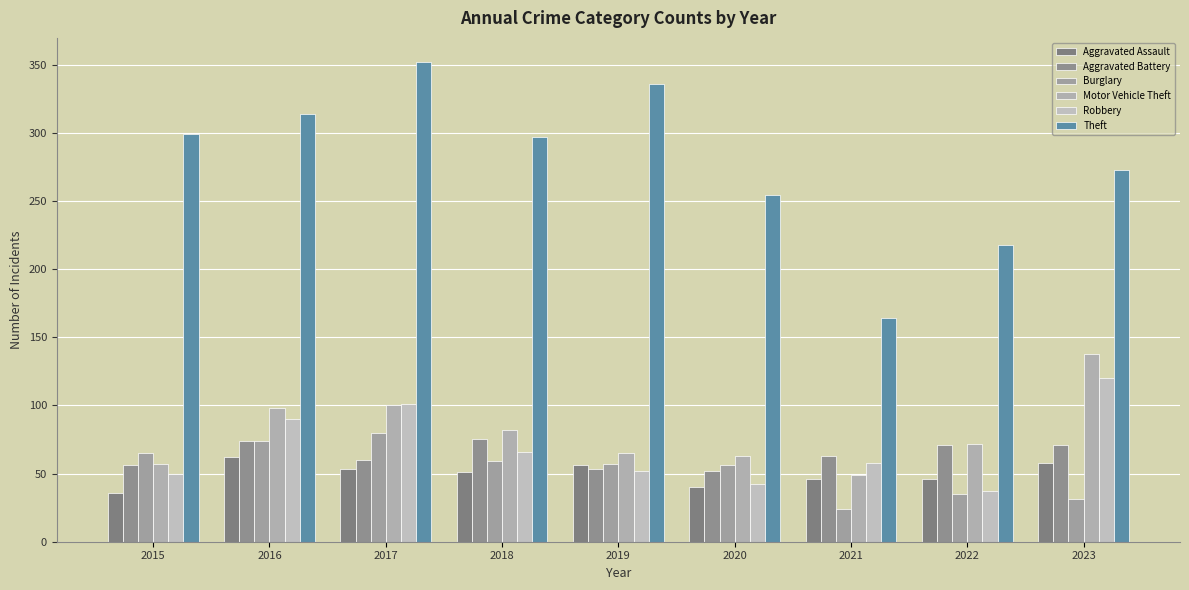

How many groups of bars are there?

9